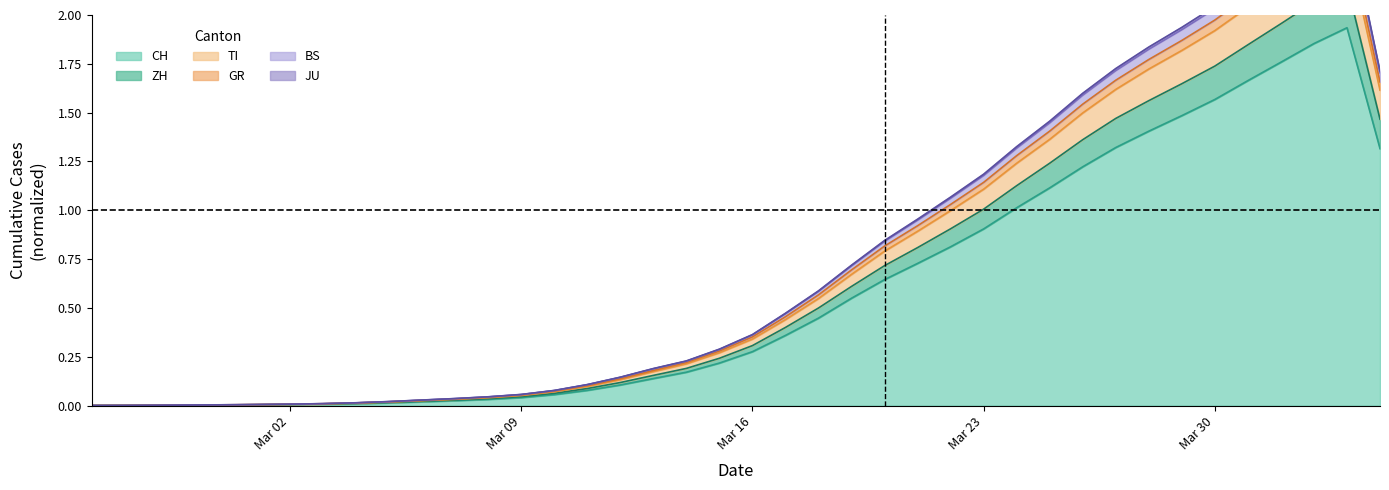

Is it true that CH equals 1.5 at 2020-03-24?

False